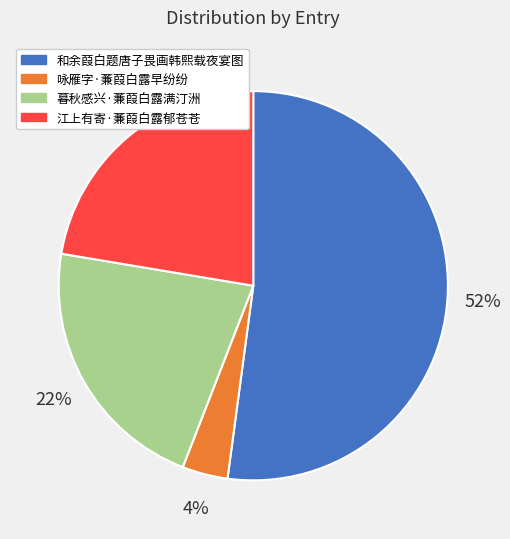

Which has a higher value, 暮秋感兴·蒹葭白露满汀洲 or 和余葭白题唐子畏画韩熙载夜宴图?

和余葭白题唐子畏画韩熙载夜宴图